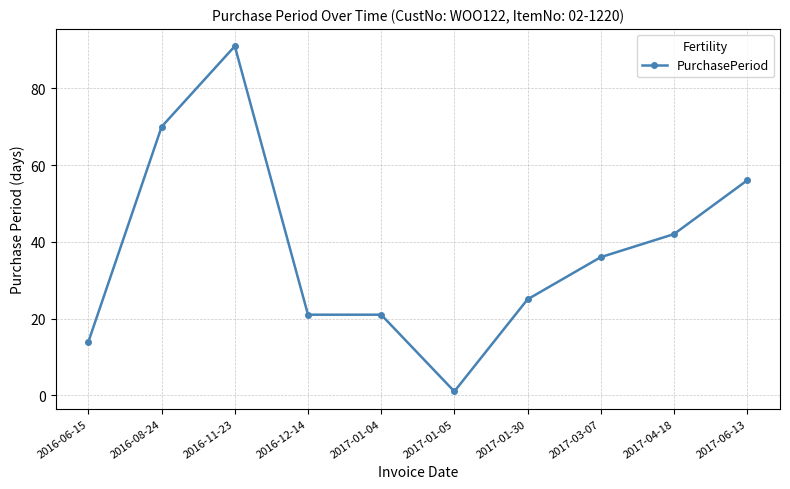

Does the chart display data point markers on the line(s)?

Yes